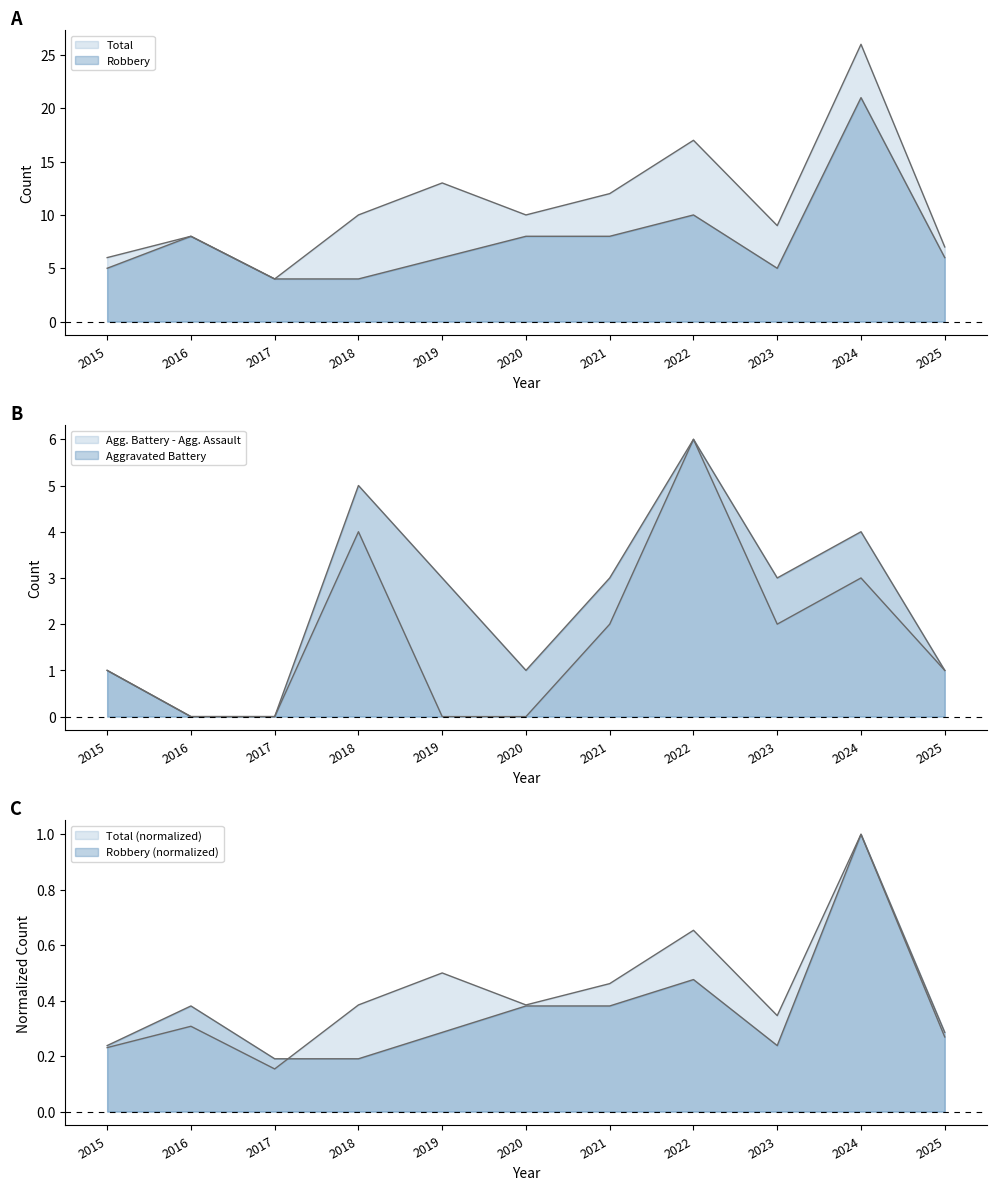

What is the maximum value for Total?

26